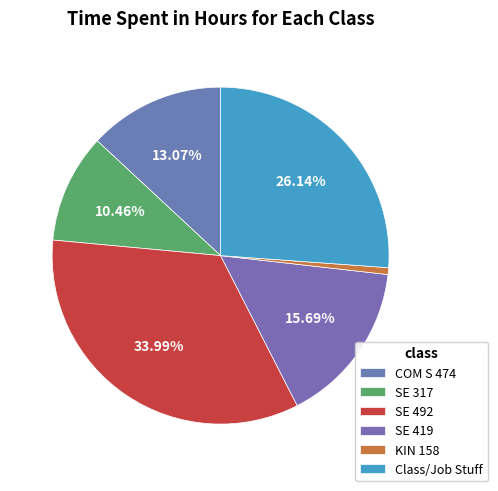

How many slices are in this pie chart?

6